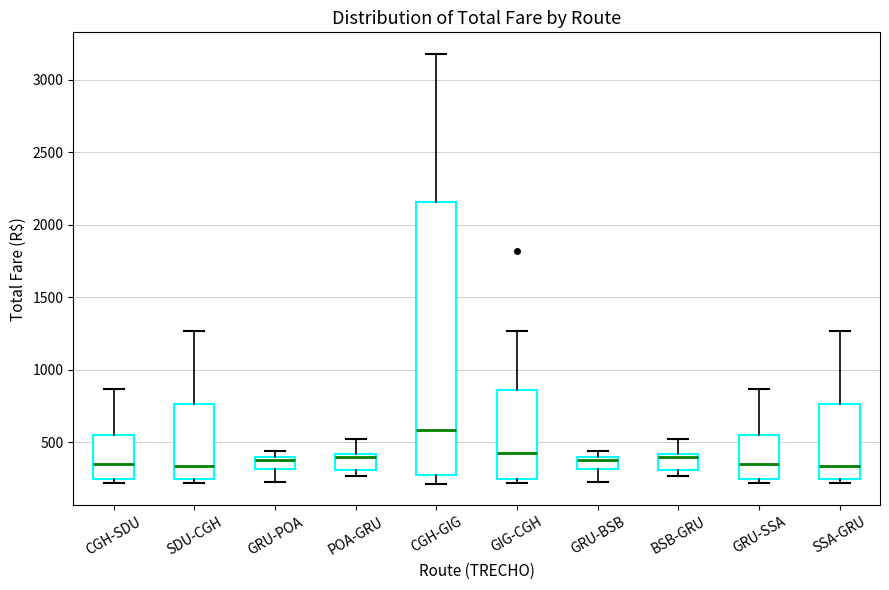

Which box is the tallest, from its lower edge to its upper edge?

CGH-GIG